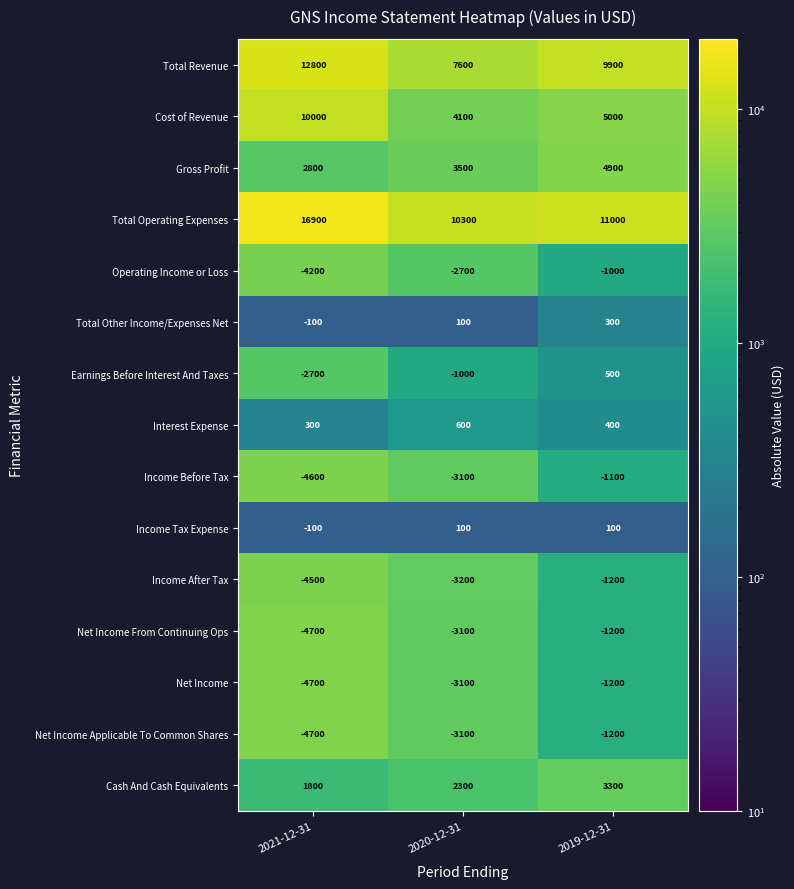

The Net Income From Continuing Ops series shows -3100 at 2020-12-31. True or false?

True